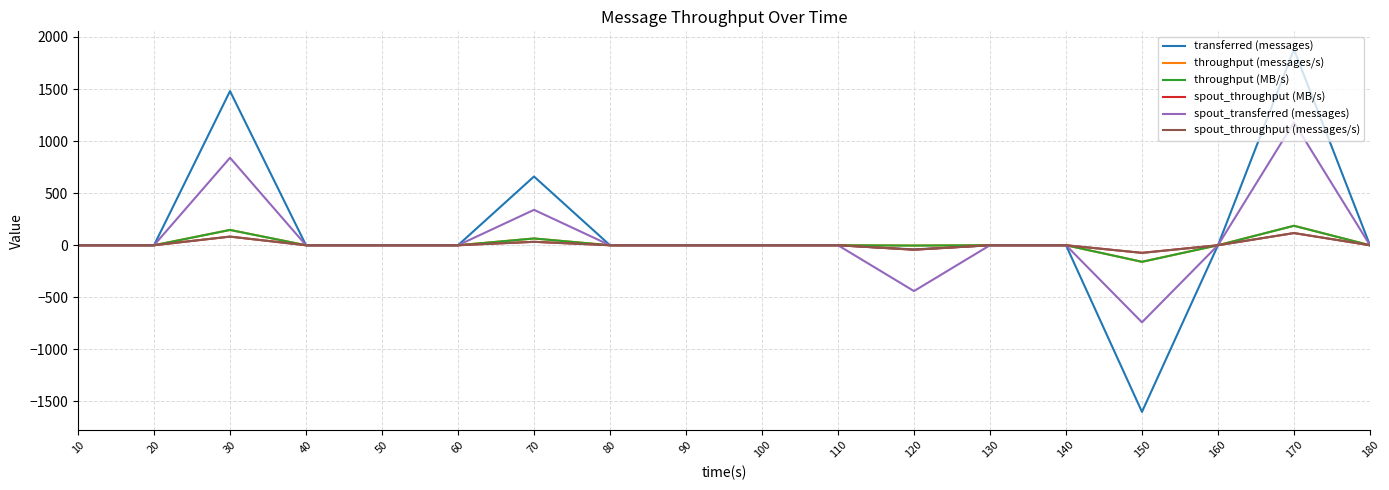

Is this an area chart (filled region under the line)?

No